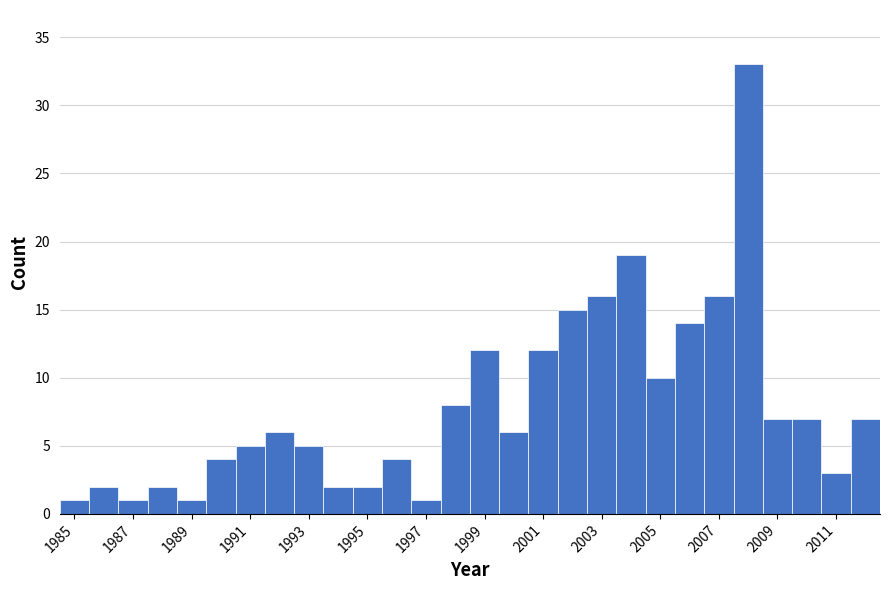

Reading left to right, list every bar in this chart as the range it spans on the x-axis followed by its height. Neither the bar edges nor the heights are printed on the chart, so give them approximately, as read against the axes.

1984.5 to 1985.5: 1
1985.5 to 1986.5: 2
1986.5 to 1987.5: 1
1987.5 to 1988.5: 2
1988.5 to 1989.5: 1
1989.5 to 1990.5: 4
1990.5 to 1991.5: 5
1991.5 to 1992.5: 6
1992.5 to 1993.5: 5
1993.5 to 1994.5: 2
1994.5 to 1995.5: 2
1995.5 to 1996.5: 4
1996.5 to 1997.5: 1
1997.5 to 1998.5: 8
1998.5 to 1999.5: 12
1999.5 to 2000.5: 6
2000.5 to 2001.5: 12
2001.5 to 2002.5: 15
2002.5 to 2003.5: 16
2003.5 to 2004.5: 19
2004.5 to 2005.5: 10
2005.5 to 2006.5: 14
2006.5 to 2007.5: 16
2007.5 to 2008.5: 33
2008.5 to 2009.5: 7
2009.5 to 2010.5: 7
2010.5 to 2011.5: 3
2011.5 to 2012.5: 7